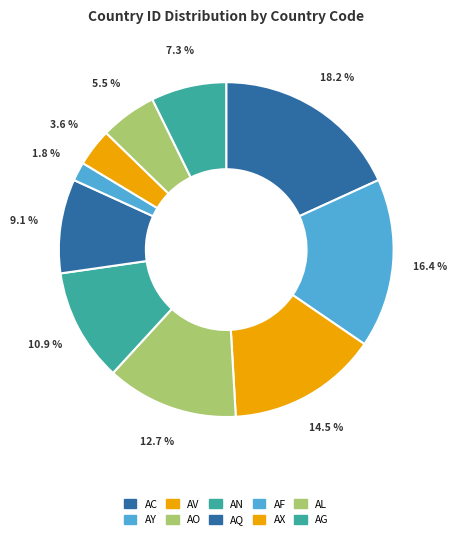

Is AO the majority of the pie?

No